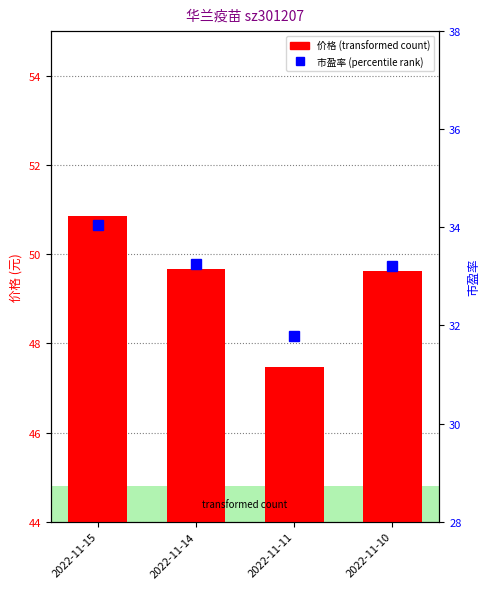

Rank the series by their maximum value, from highest to lowest.

价格, 市盈率